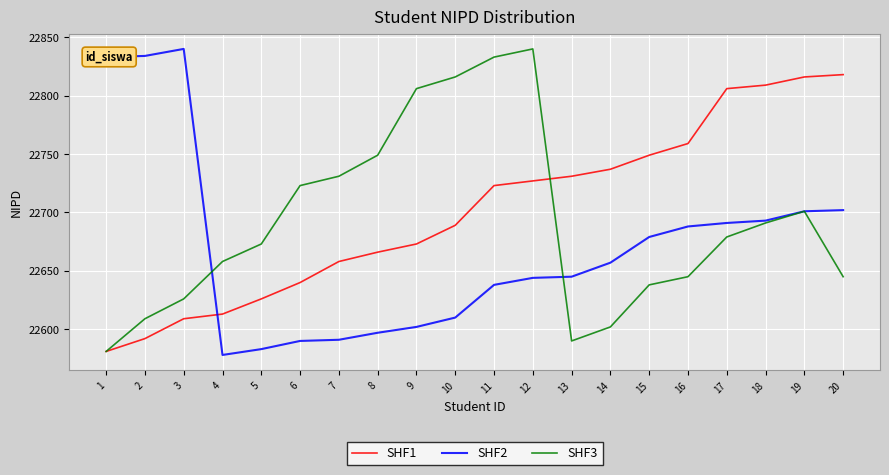

Rank the series by their average value, from highest to lowest.

SHF1, SHF3, SHF2